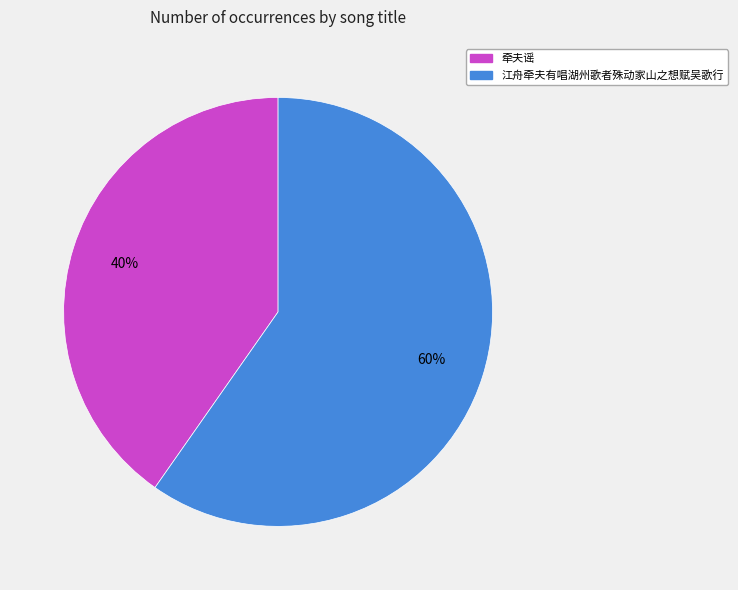

Which category accounts for the majority?

江舟牵夫有唱湖州歌者殊动家山之想赋吴歌行